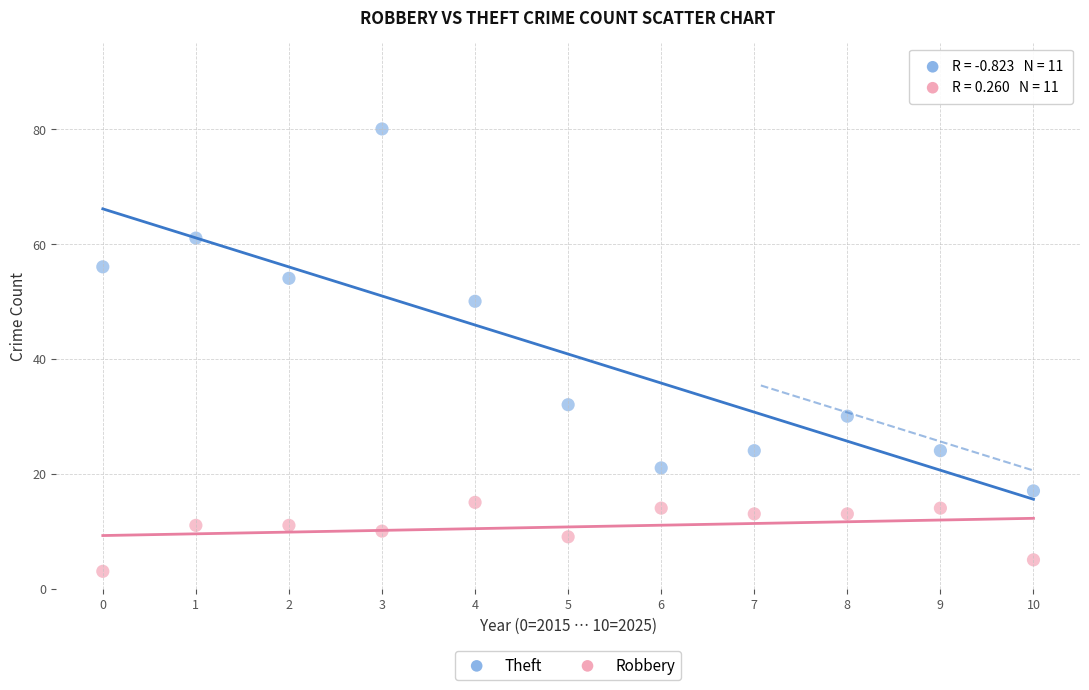

What are all the series names shown in the legend?

Theft, Robbery